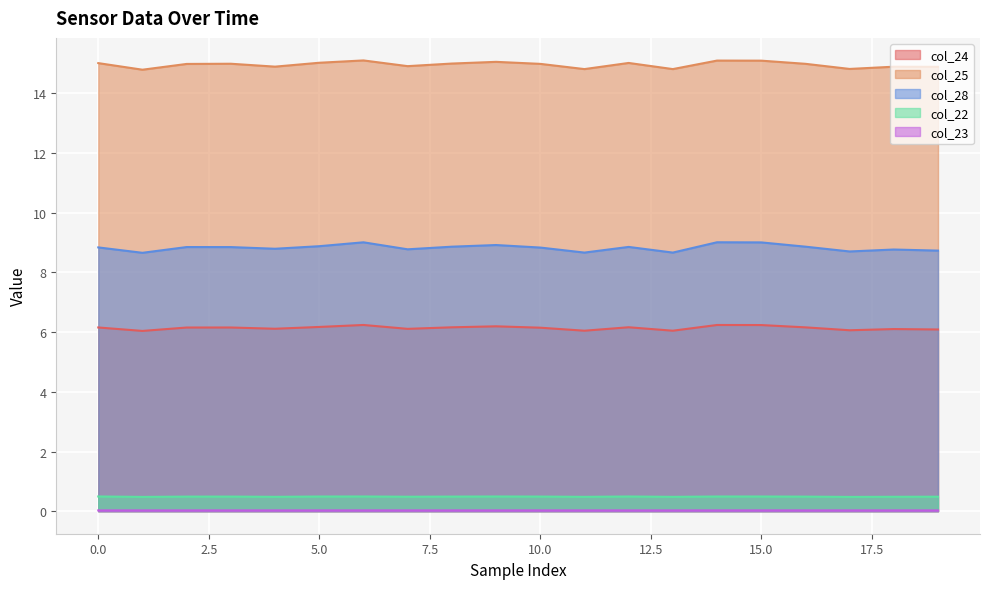

Which category has the lowest value in the col_28 series?

1